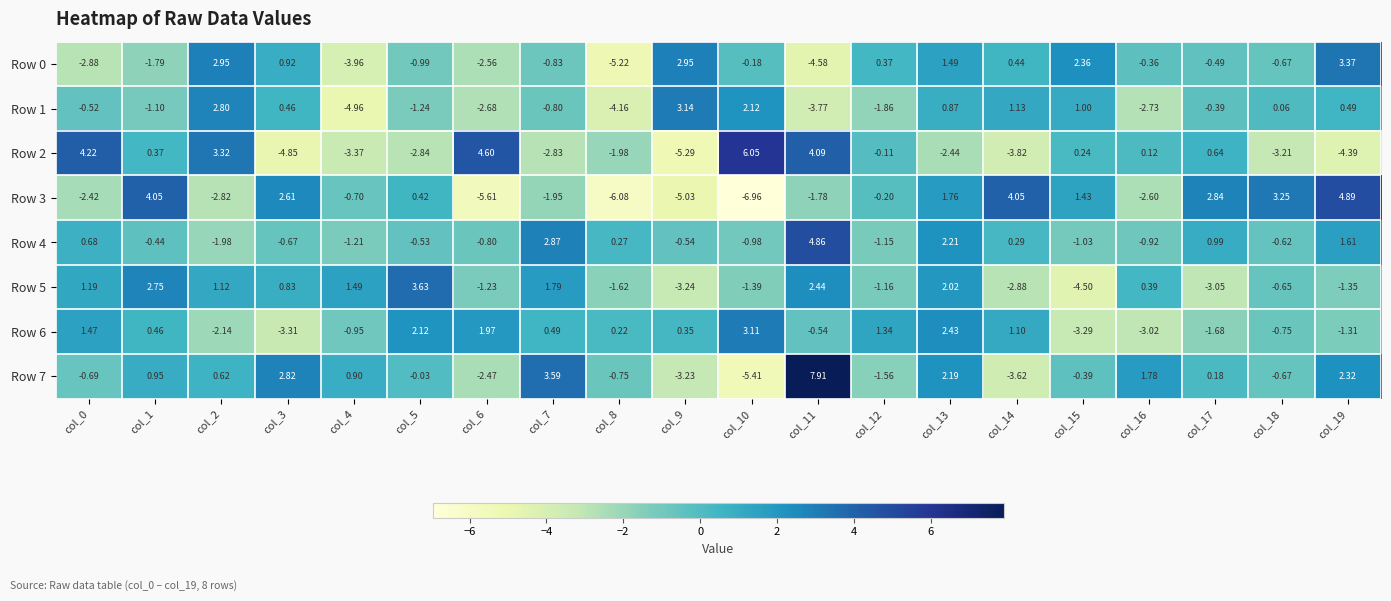

What is the spread (max minus min) of values at col_19?

9.3